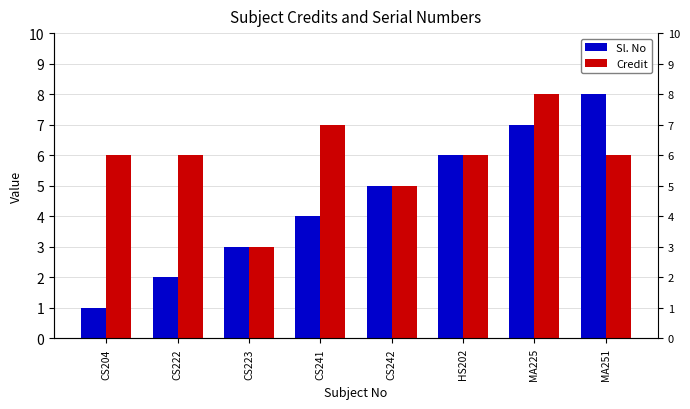

What is the difference between the maximum and second lowest values in the Credit series?

3